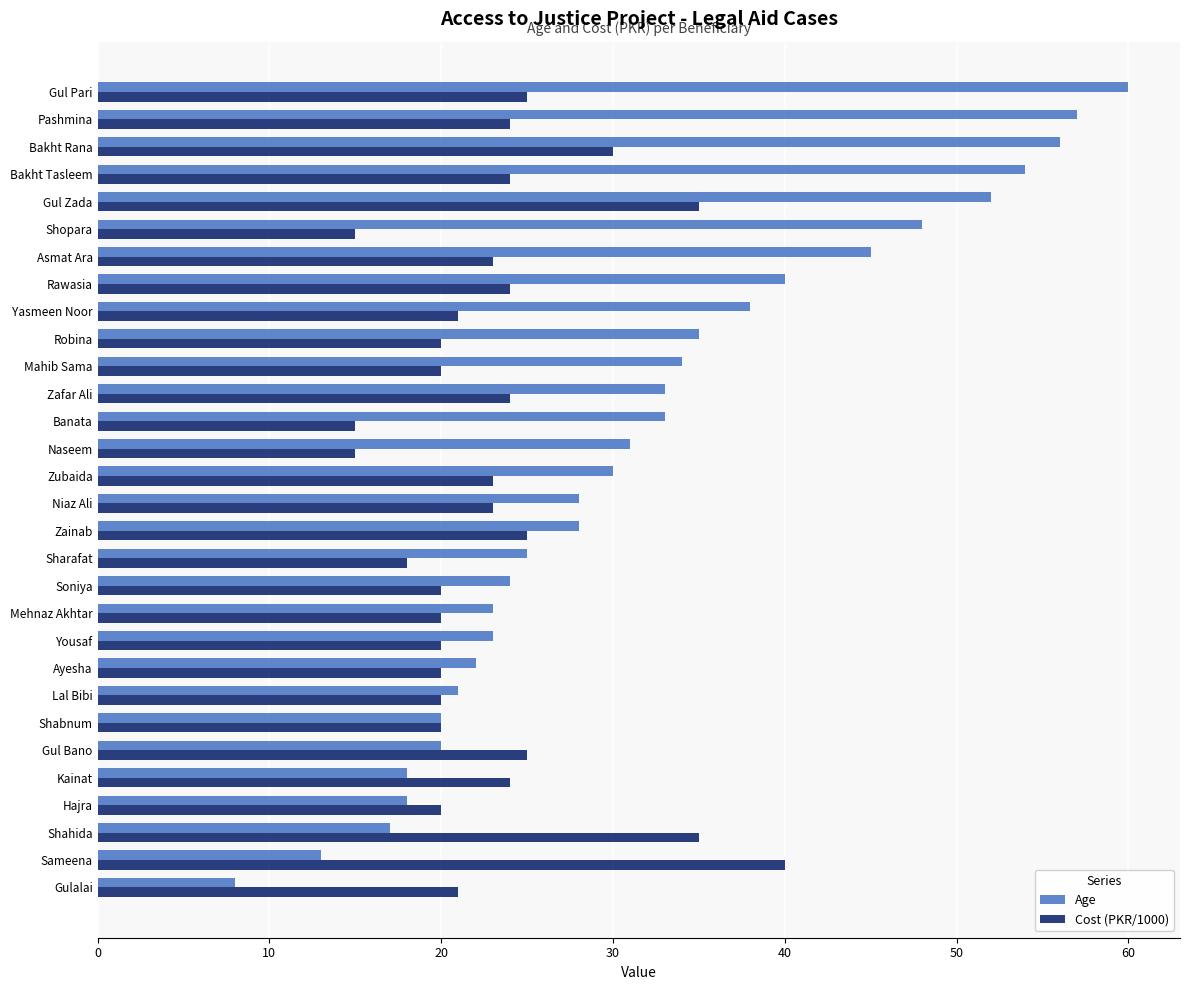

What is the sum of the Age values at Zubaida and Banata?

63